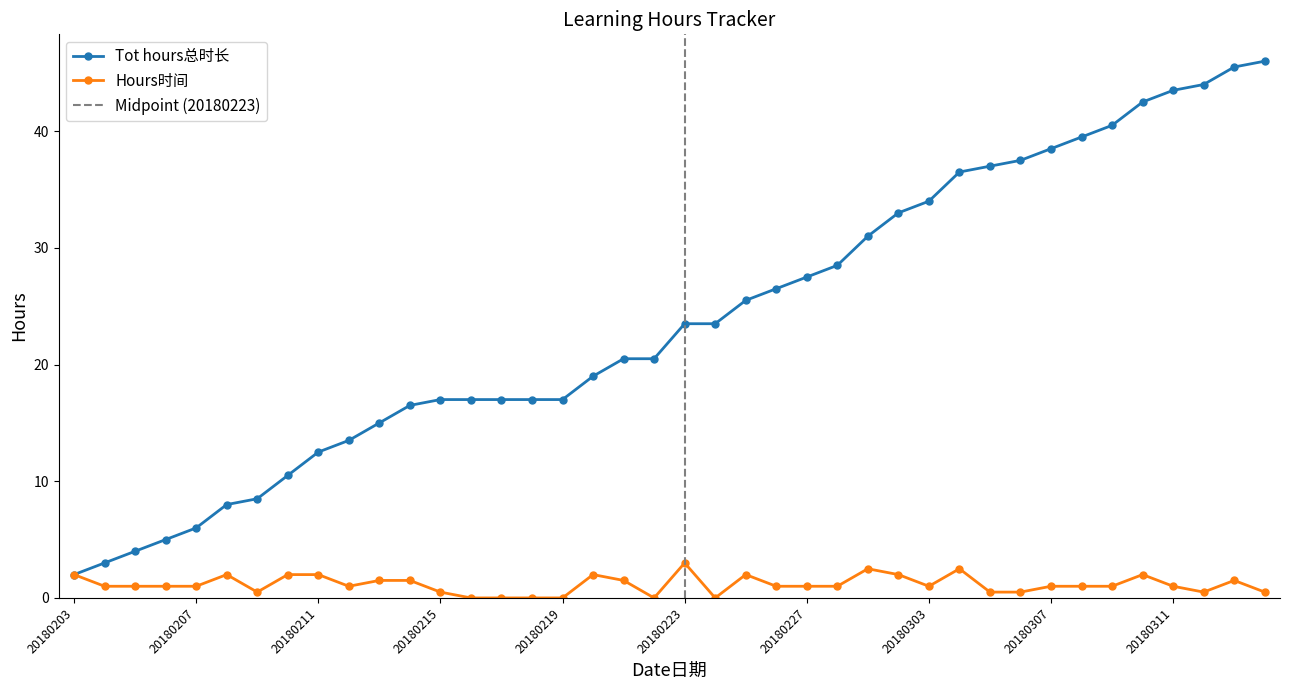

What is the difference between the maximum and second lowest values in the Tot hours总时长 series?

43.0